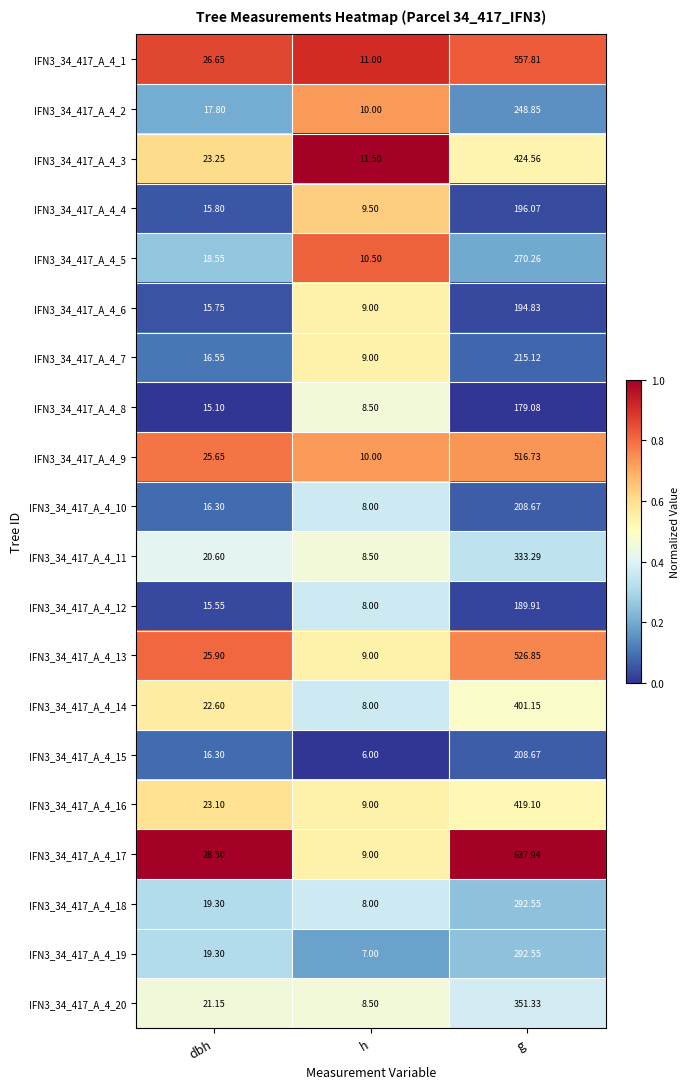

At which category is the sum across all series the highest?

g